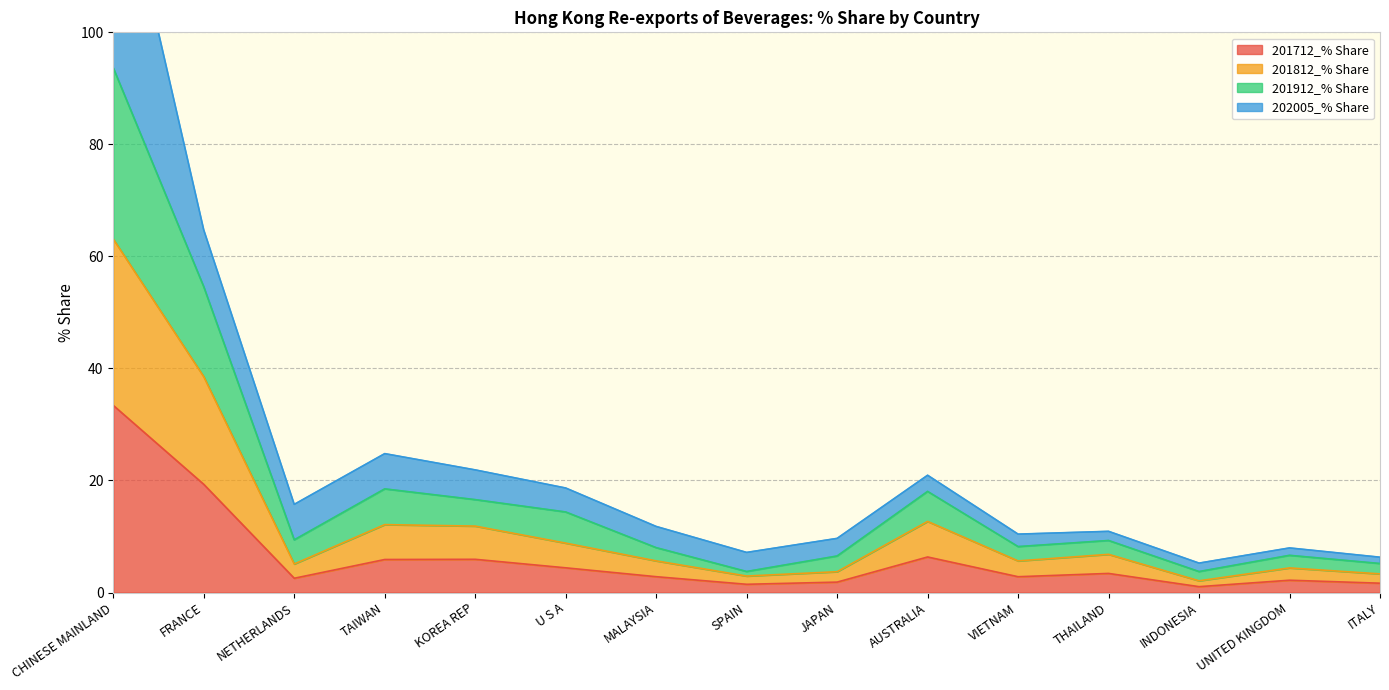

Is the value of 201912_% Share at THAILAND greater than the value of 201712_% Share at ITALY?

Yes